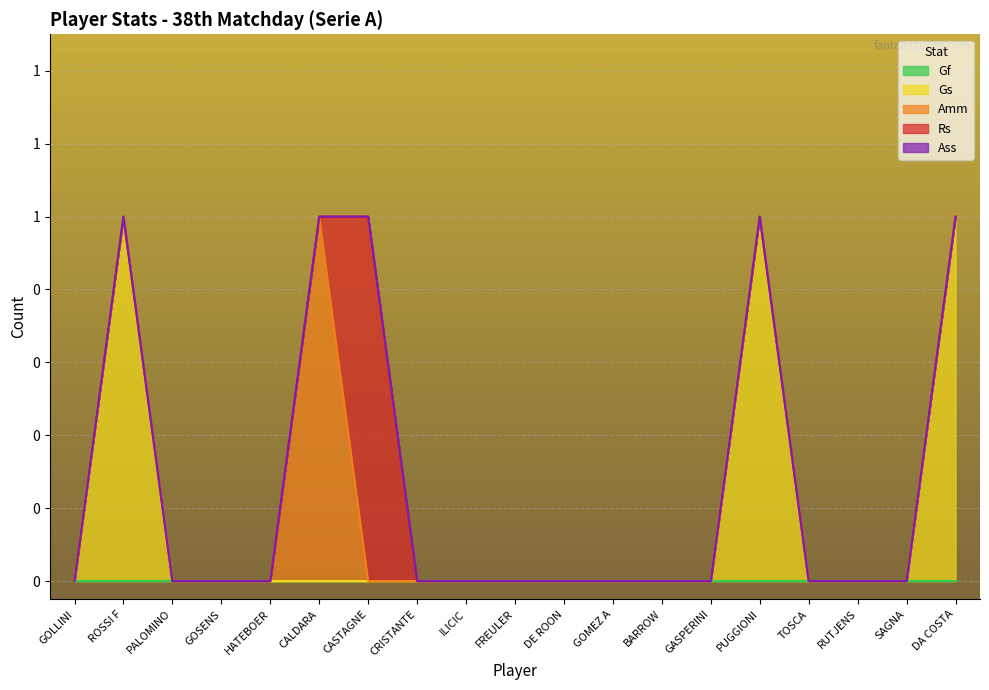

What is the total value across all series at PUGGIONI?

1